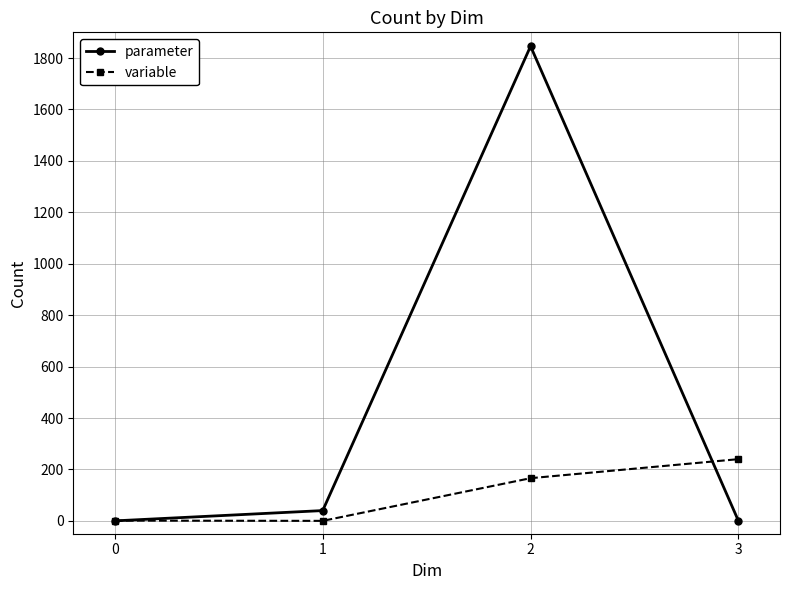

What is the sum of all variable values?

407